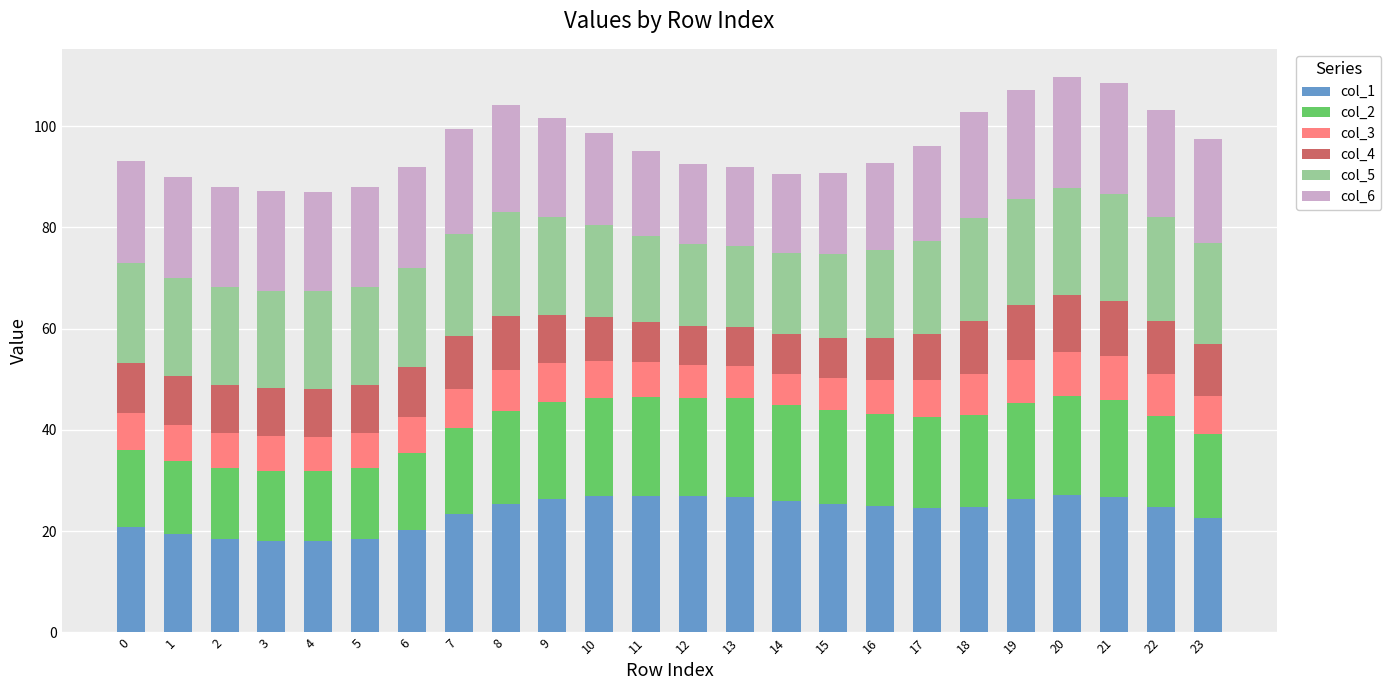

What is the total value across all series at 21?

108.5